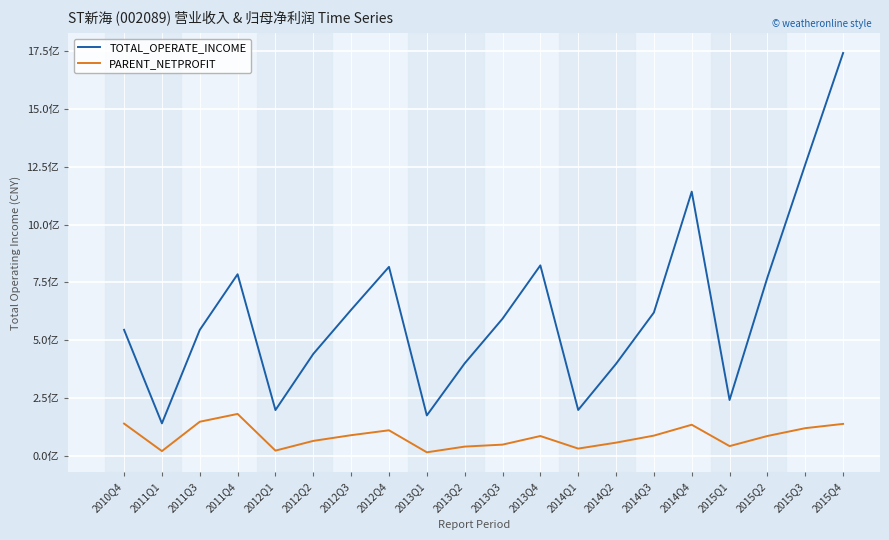

Which category has the lowest value in the PARENT_NETPROFIT series?

2013Q1